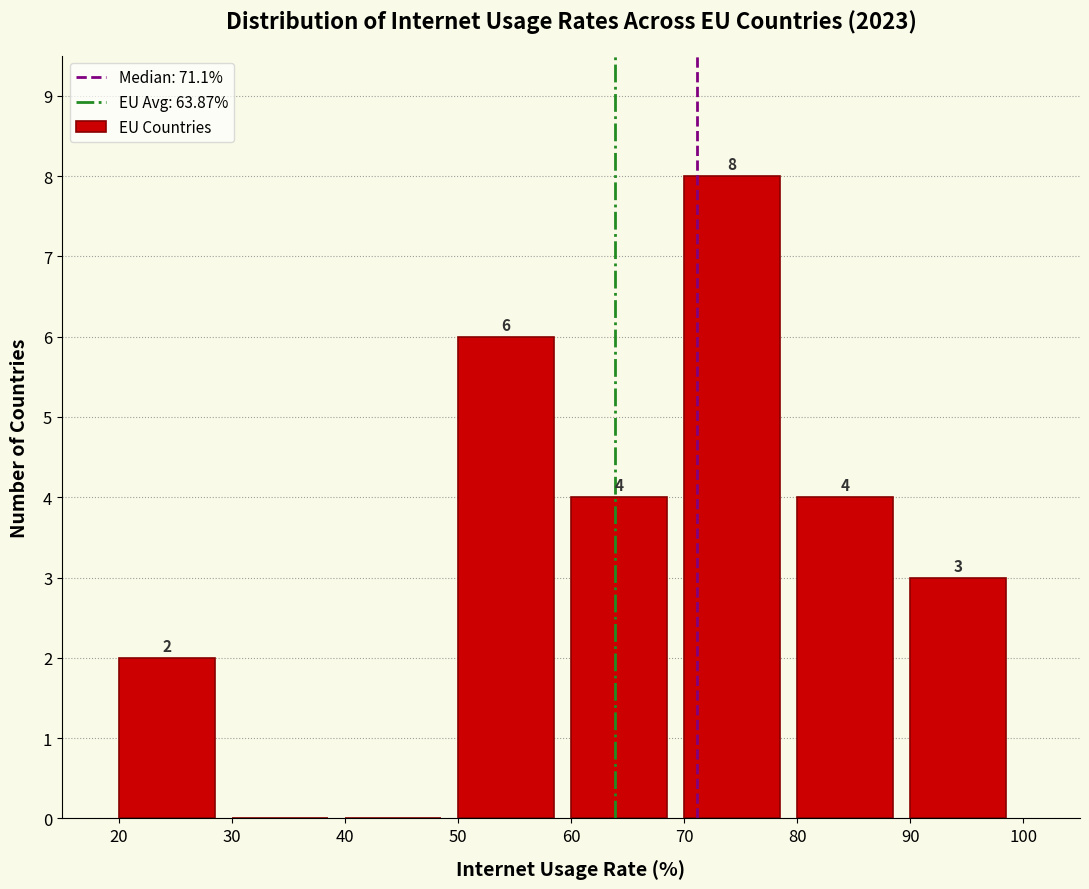

Which range on the x-axis has the tallest bar?

70 to 80